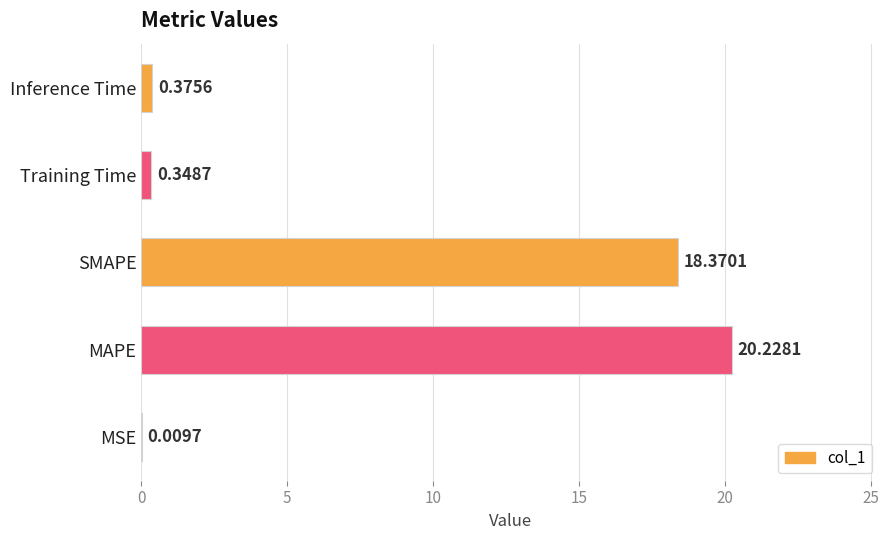

Are the bars horizontal?

Yes